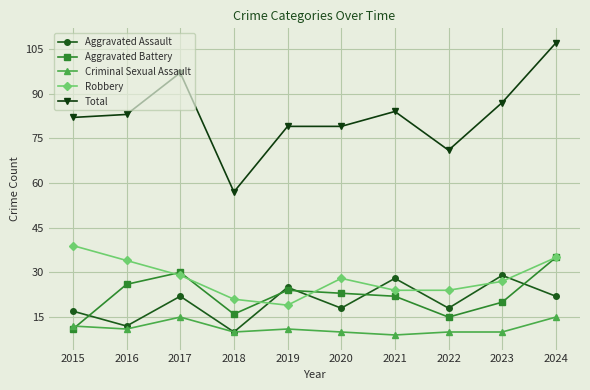

Is it true that Aggravated Assault equals 7 at 2016?

False